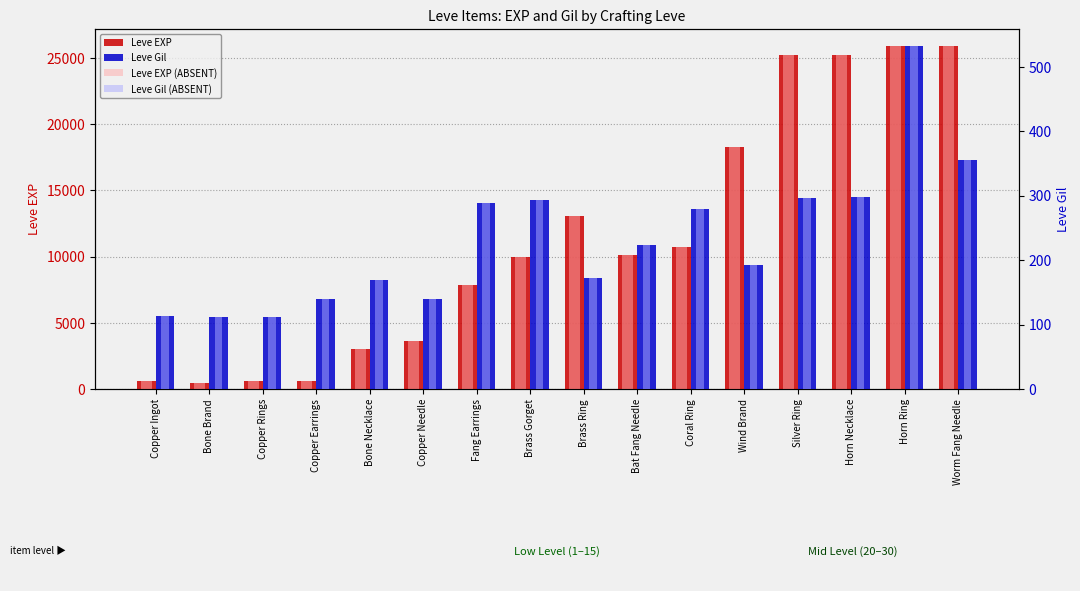

At which category is the sum across all series the highest?

Horn Ring